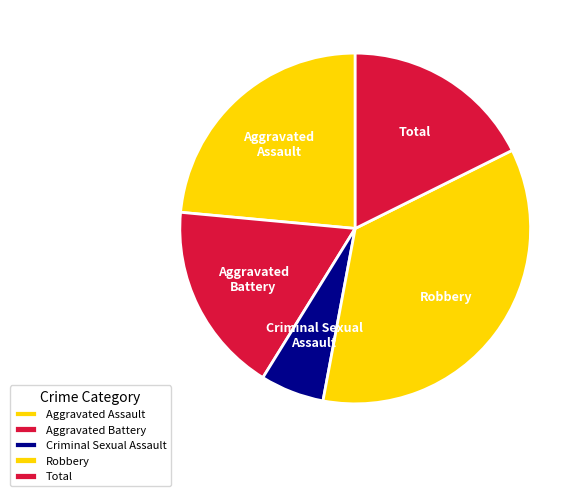

What is the largest slice in the pie chart?

Robbery